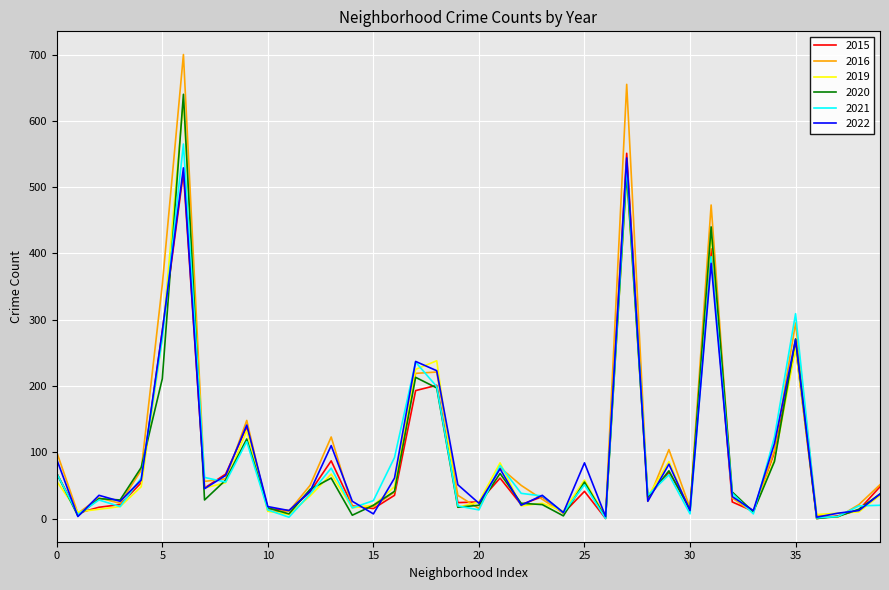

In 2015, how many points are lower than both neighbors (excluding endpoints)?

12